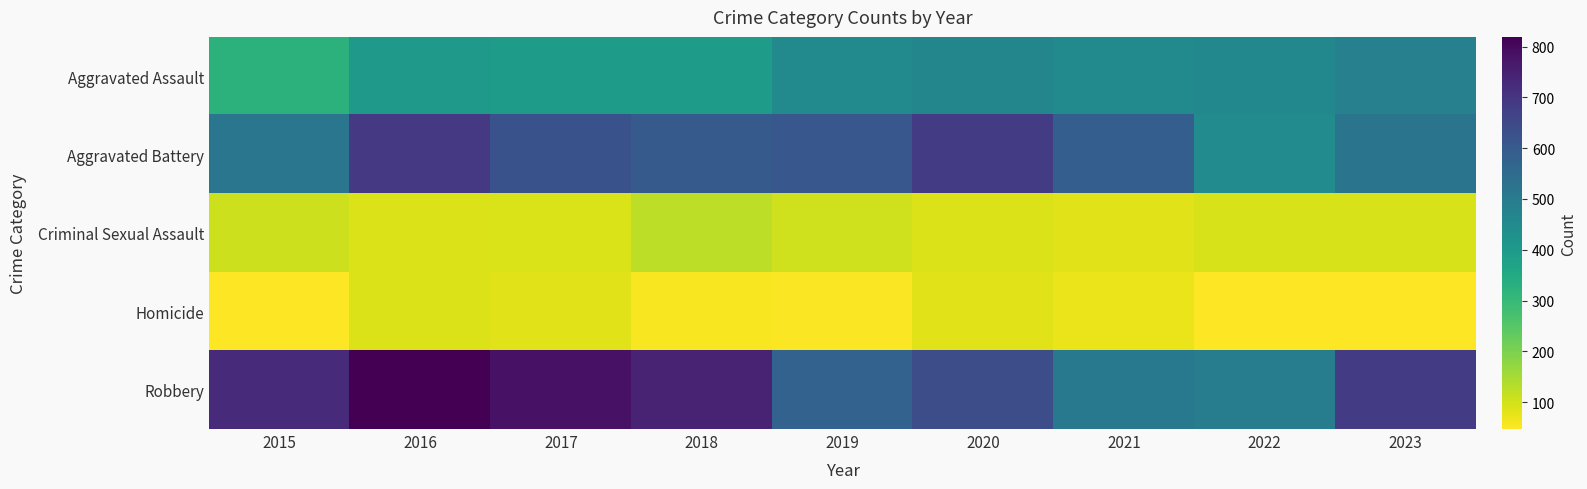

At which category is the sum across all series the highest?

2016